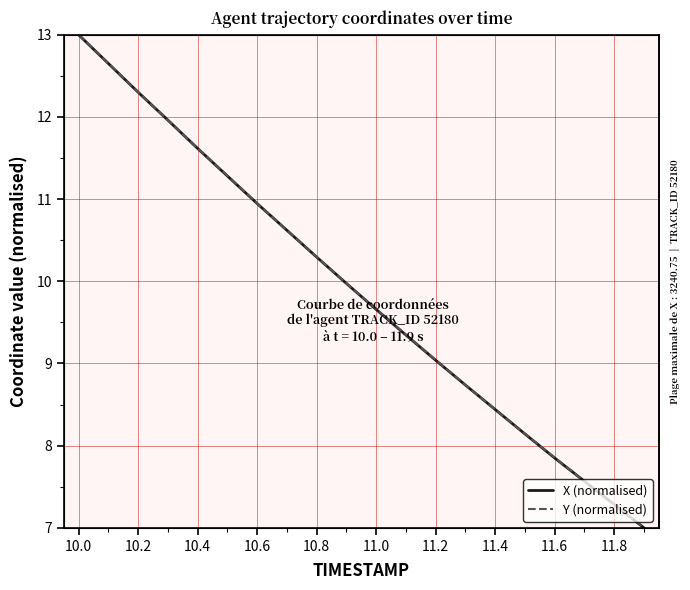

Which series has the largest total across all categories?

Y (normalised)